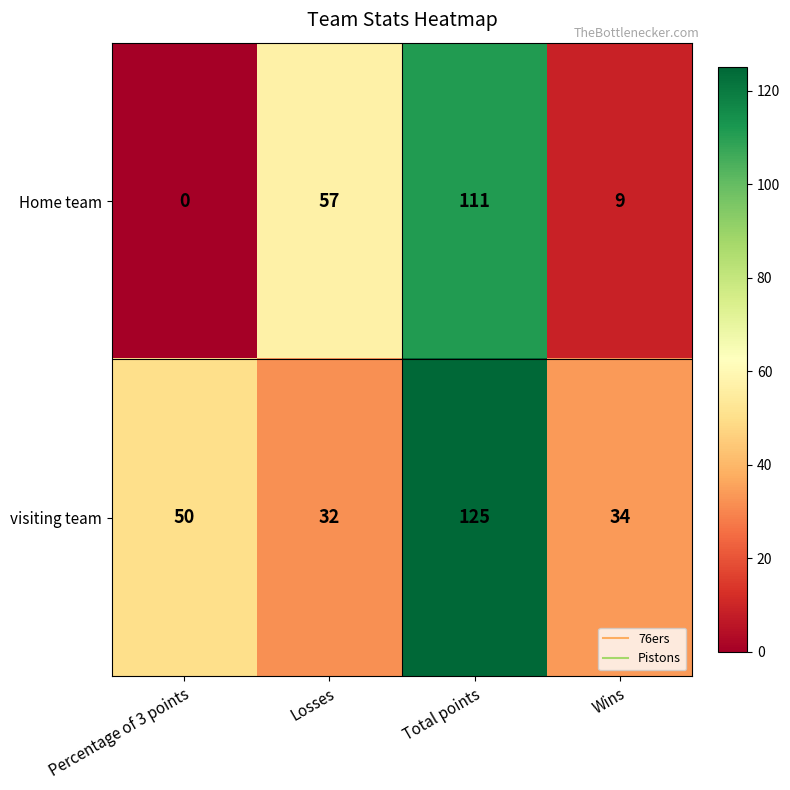

Rank the series at Total points from highest to lowest value.

visiting team, Home team